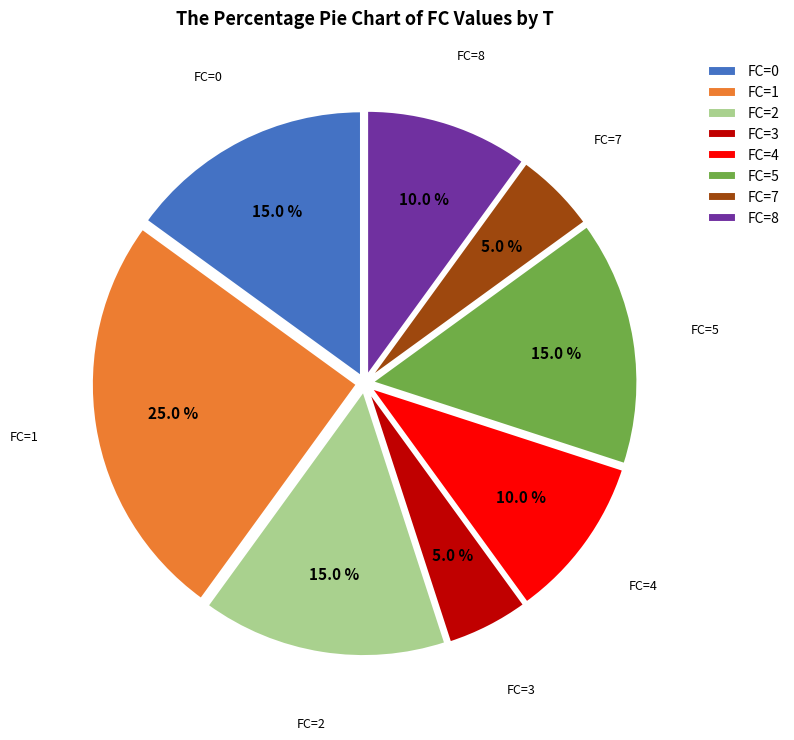

Approximately how many times larger is the value at FC=1 compared to FC=4?

2.5